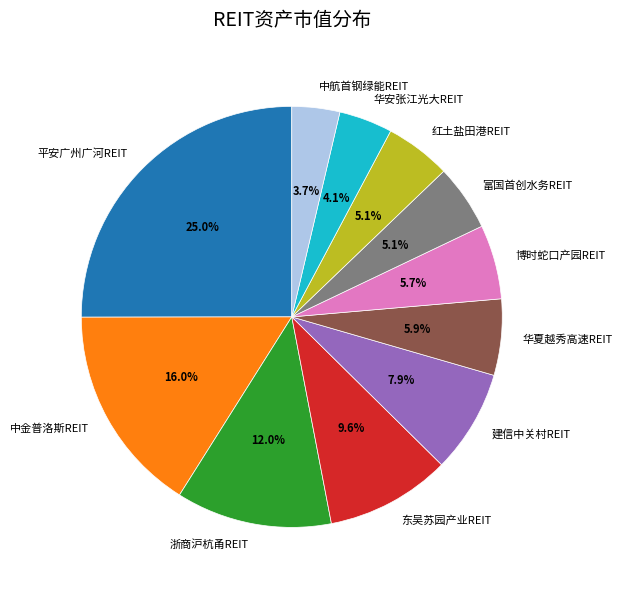

What percentage is the 华安张江光大REIT slice, to the nearest percent?

4%